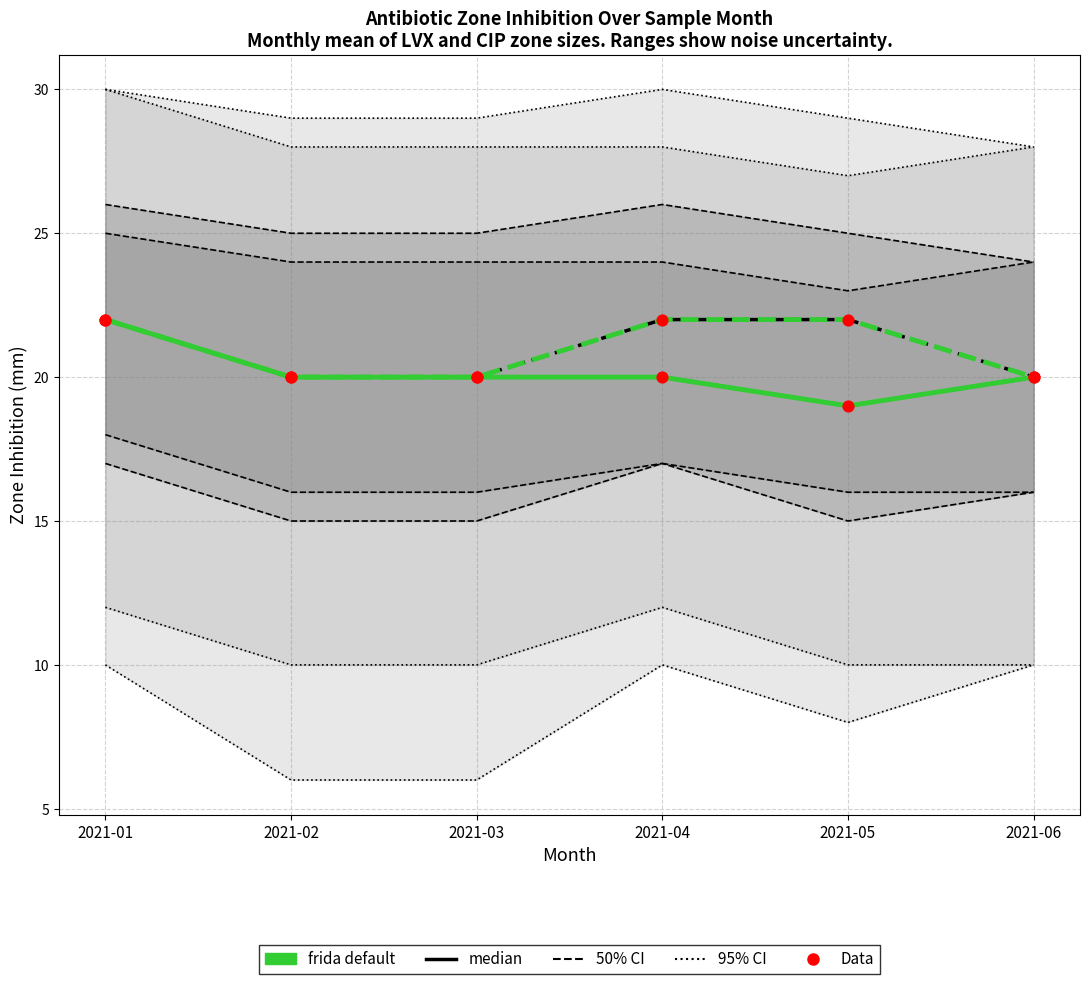

Which series contains the highest Y value?

95% CI